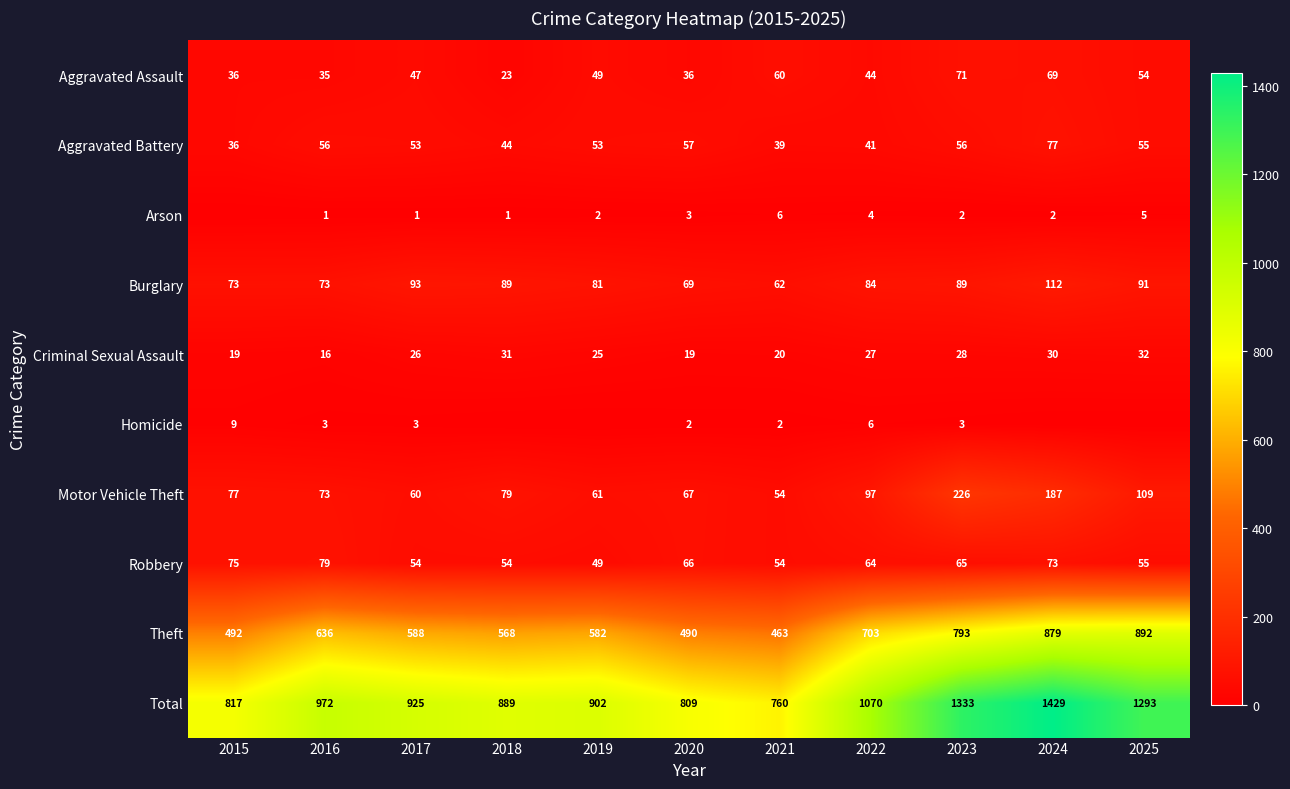

What is the difference between the second highest and second lowest values in the Robbery series?

21